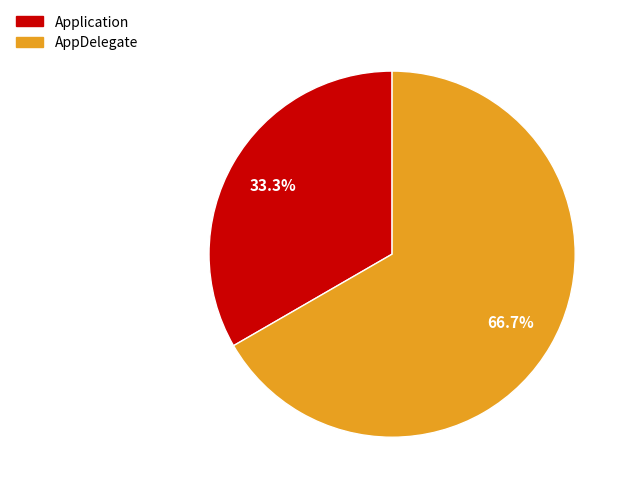

Which slice is the smallest?

Application